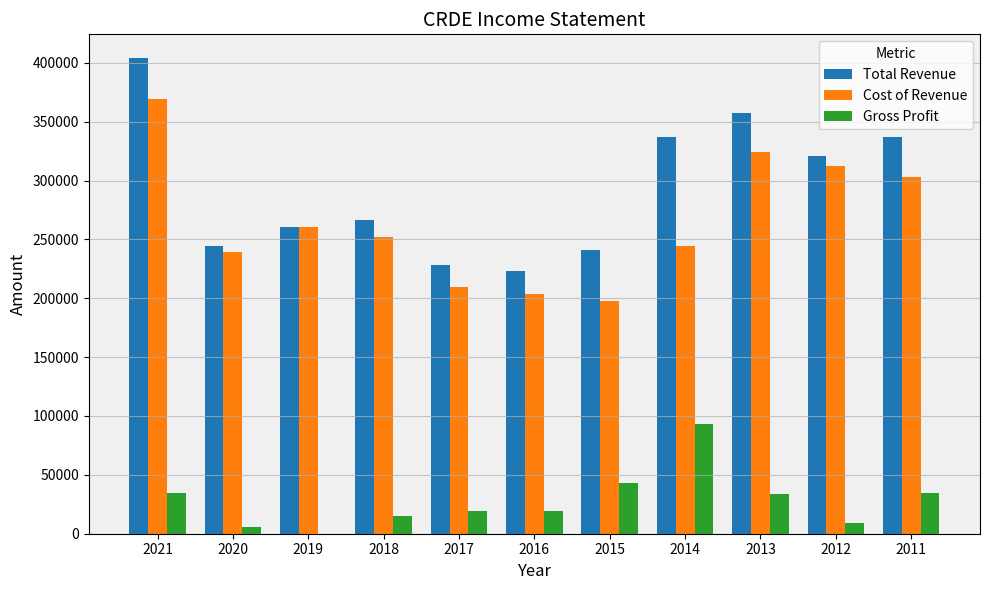

The Cost of Revenue series shows 109324 at 2011. True or false?

False